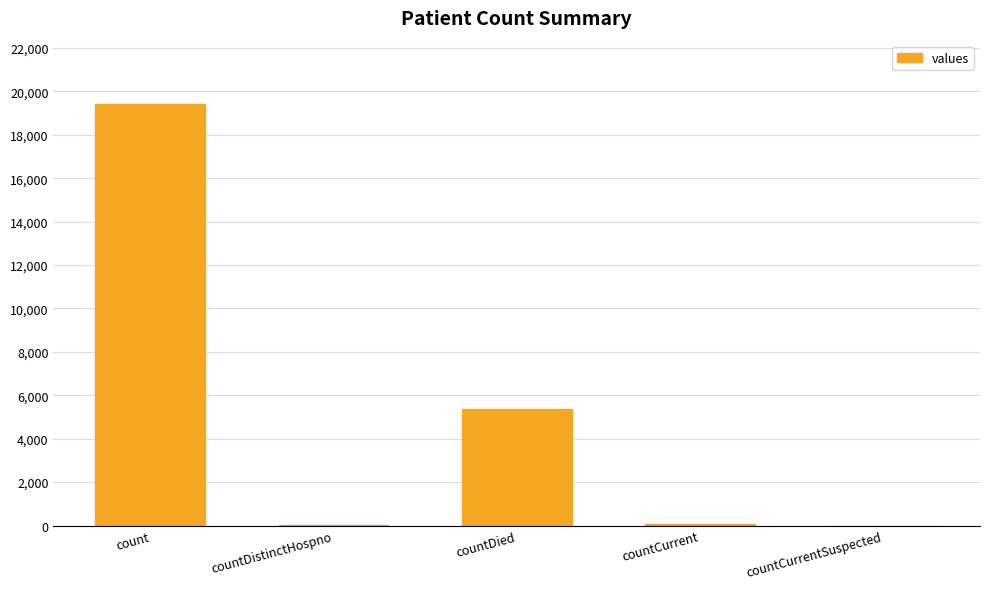

What is the difference between the values at countCurrentSuspected and countDistinctHospno?

38